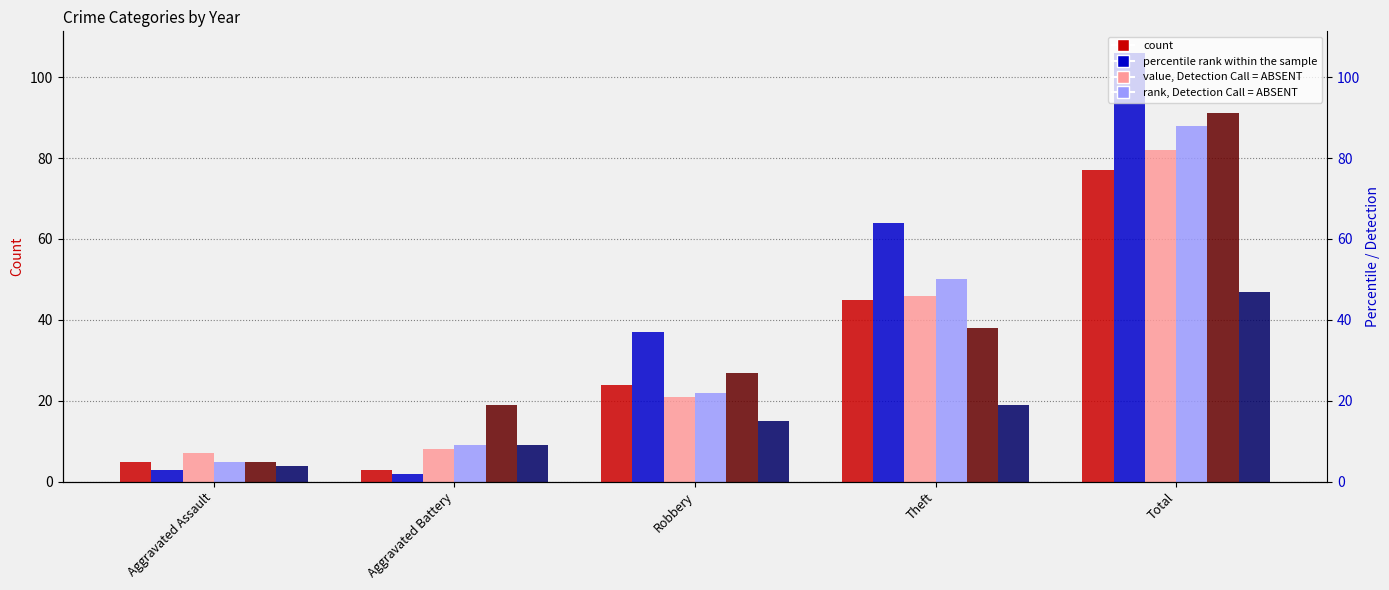

Is it true that 2018 equals 31 at Robbery?

False